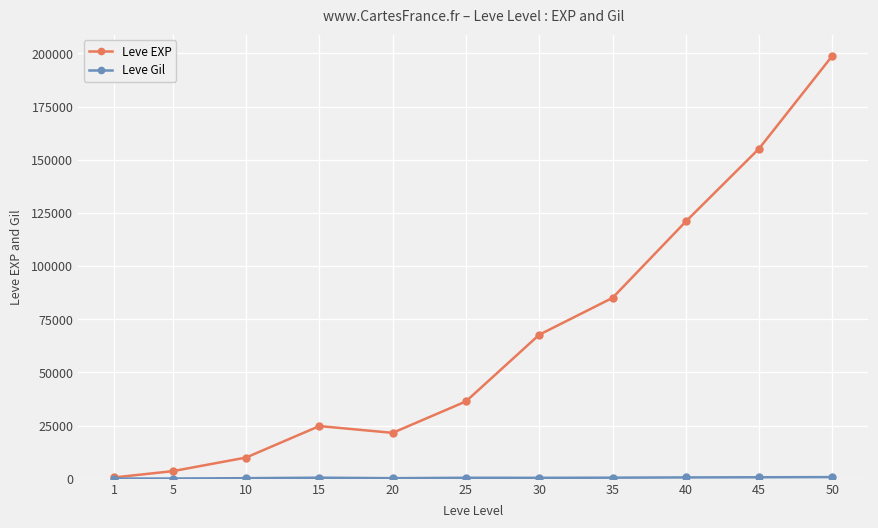

What is the greatest value displayed?

198900